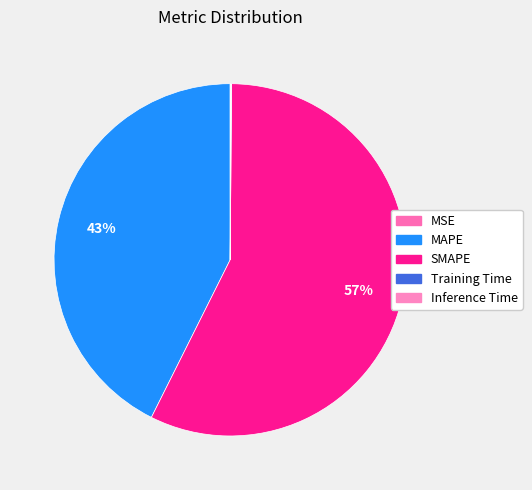

To the nearest percent, what is the combined percentage of Inference Time and MAPE?

43%